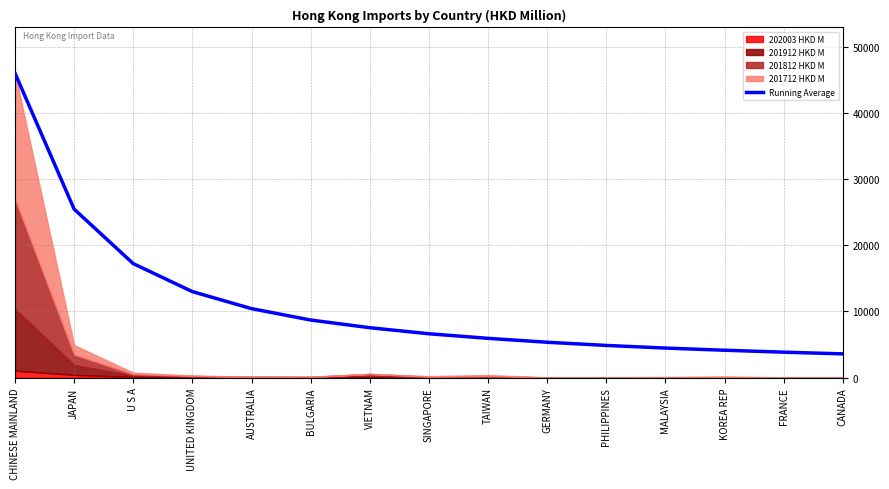

The value at CHINESE MAINLAND is 29072.2. True or false?

False